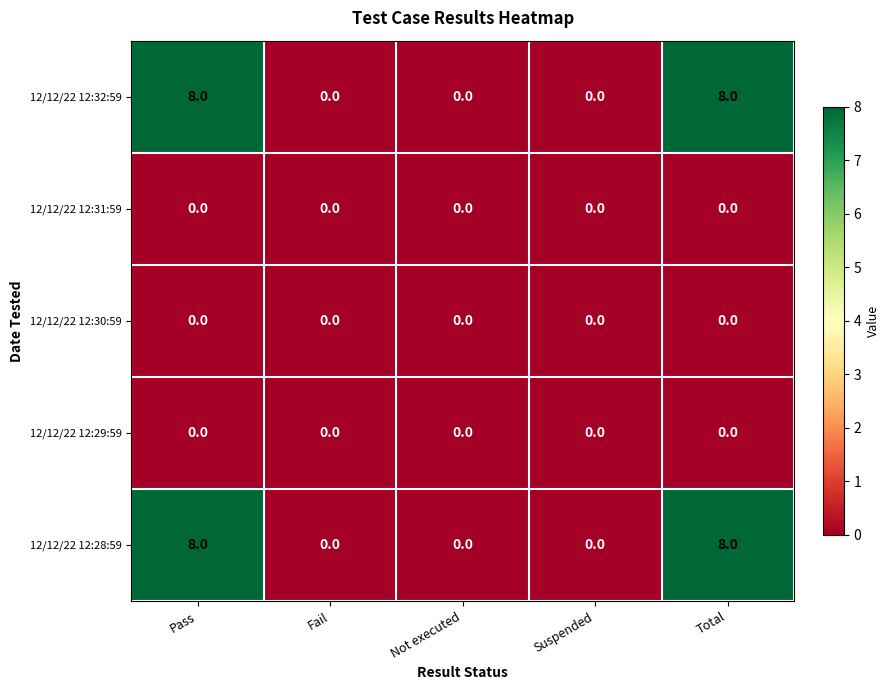

Reading right to left, extract all data points from this chart.

12/12/22 12:32:59: 8	0	0	0	8
12/12/22 12:31:59: 0	0	0	0	0
12/12/22 12:30:59: 0	0	0	0	0
12/12/22 12:29:59: 0	0	0	0	0
12/12/22 12:28:59: 8	0	0	0	8